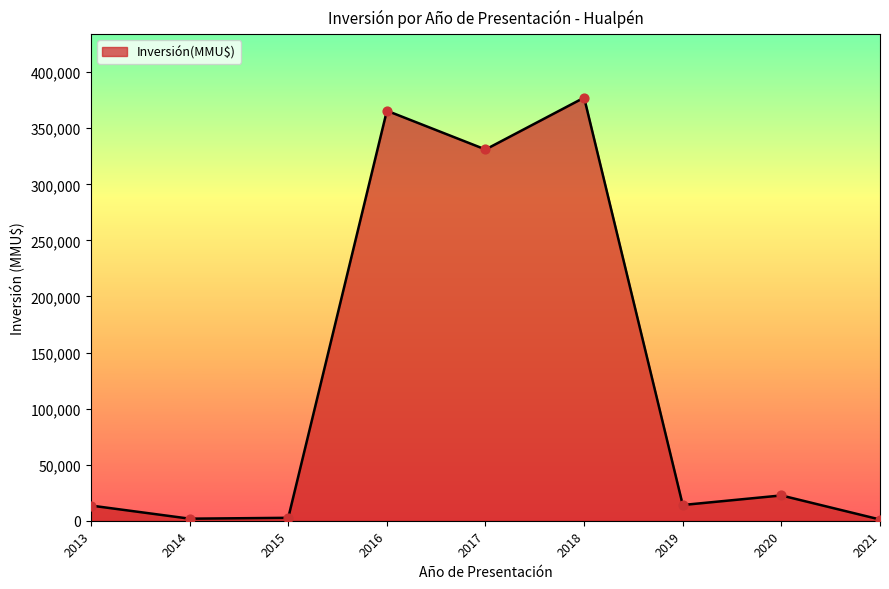

What is the ratio of the value at 2014 to the value at 2013?

0.1